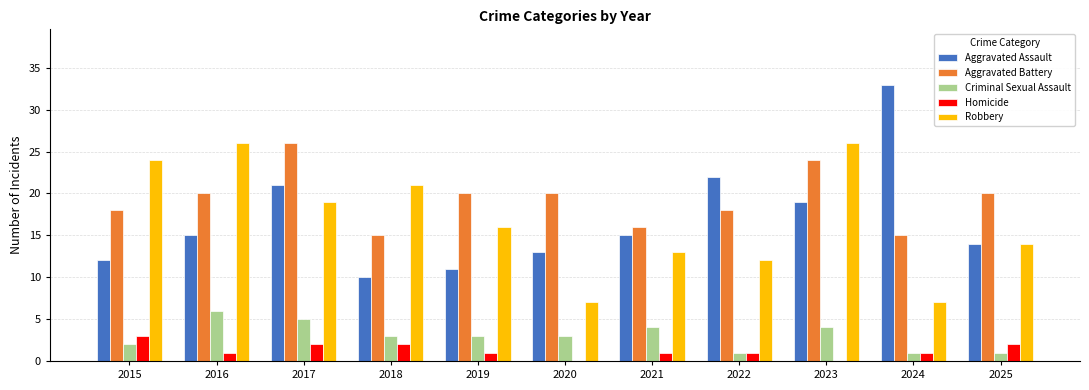

Reading left to right, transcribe all the data shown in this chart.

Aggravated Assault: 2015=12	2016=15	2017=21	2018=10	2019=11	2020=13	2021=15	2022=22	2023=19	2024=33	2025=14
Aggravated Battery: 2015=18	2016=20	2017=26	2018=15	2019=20	2020=20	2021=16	2022=18	2023=24	2024=15	2025=20
Criminal Sexual Assault: 2015=2	2016=6	2017=5	2018=3	2019=3	2020=3	2021=4	2022=1	2023=4	2024=1	2025=1
Homicide: 2015=3	2016=1	2017=2	2018=2	2019=1	2020=0	2021=1	2022=1	2023=0	2024=1	2025=2
Robbery: 2015=24	2016=26	2017=19	2018=21	2019=16	2020=7	2021=13	2022=12	2023=26	2024=7	2025=14